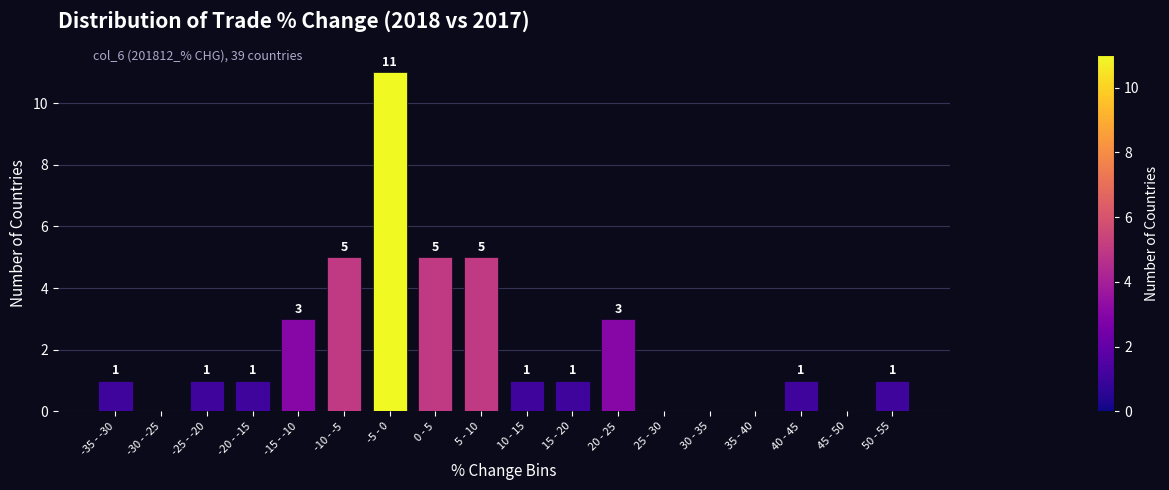

Reading left to right, extract all data points from this chart.

-35 - -30=1	-30 - -25=0	-25 - -20=1	-20 - -15=1	-15 - -10=3	-10 - -5=5	-5 - 0=11	0 - 5=5	5 - 10=5	10 - 15=1	15 - 20=1	20 - 25=3	25 - 30=0	30 - 35=0	35 - 40=0	40 - 45=1	45 - 50=0	50 - 55=1